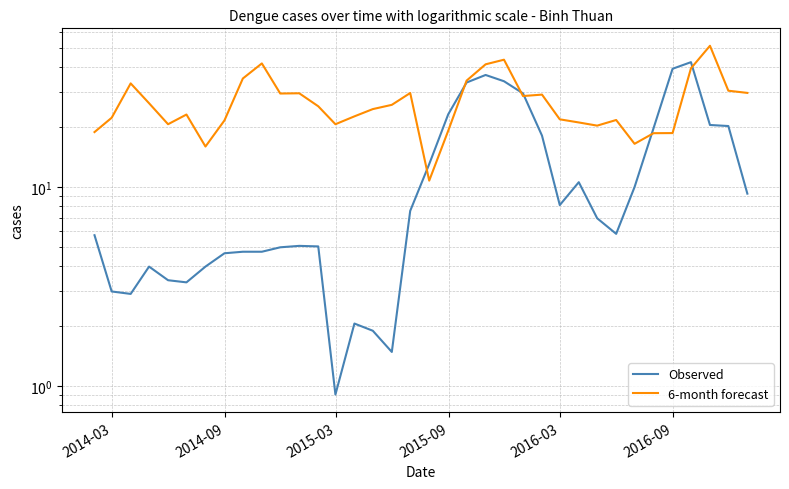

How many intersections are there between 6-month forecast and Observed?

6